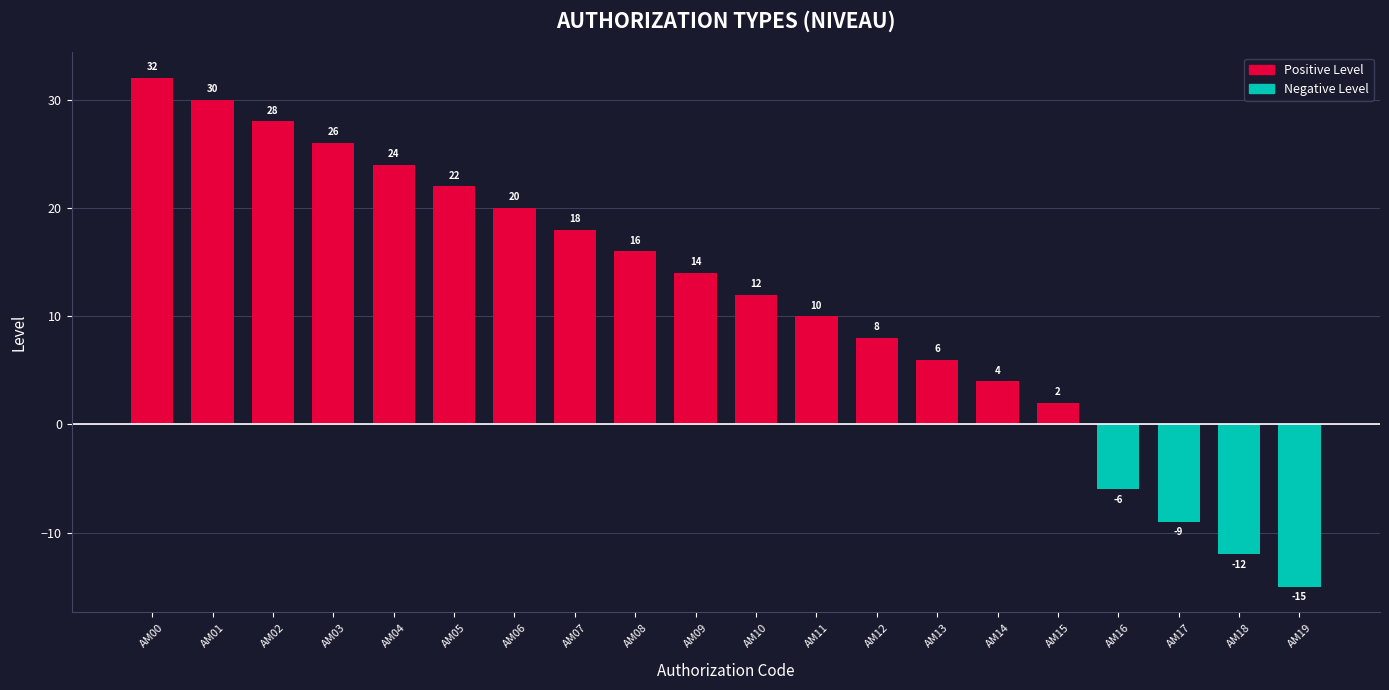

How many bars are there in total?

20